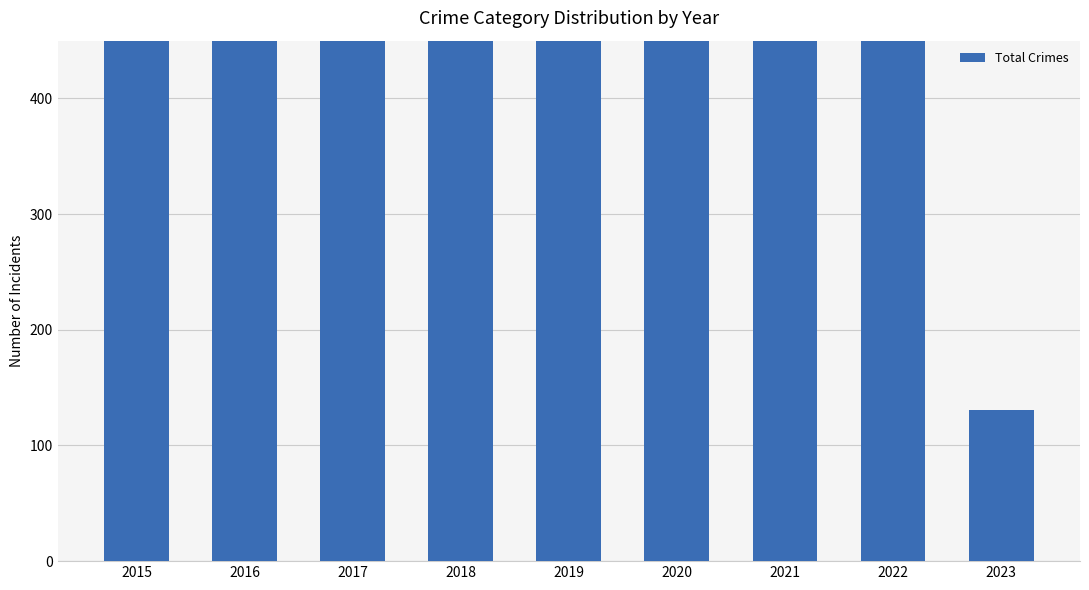

The value at 2022 is 1169. True or false?

False